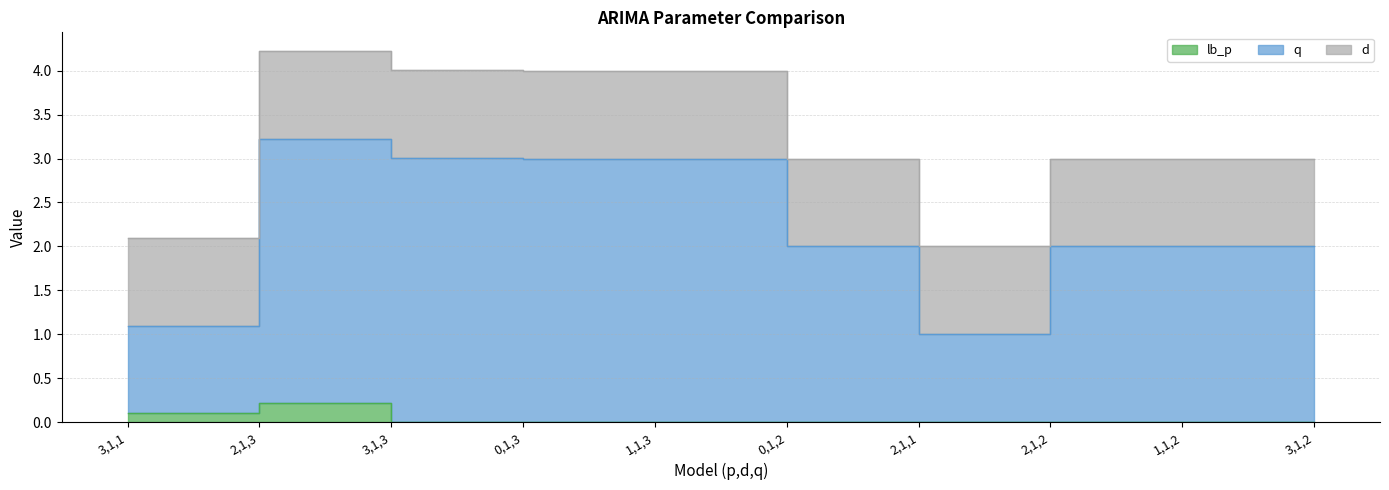

True or false: q and lb_p cross at least once.

False